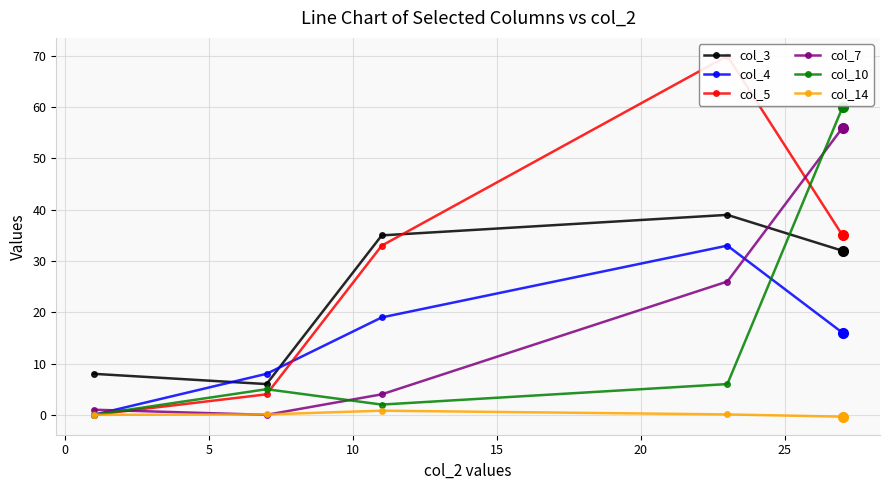

True or false: col_7 has more than 1 interior local peaks.

False